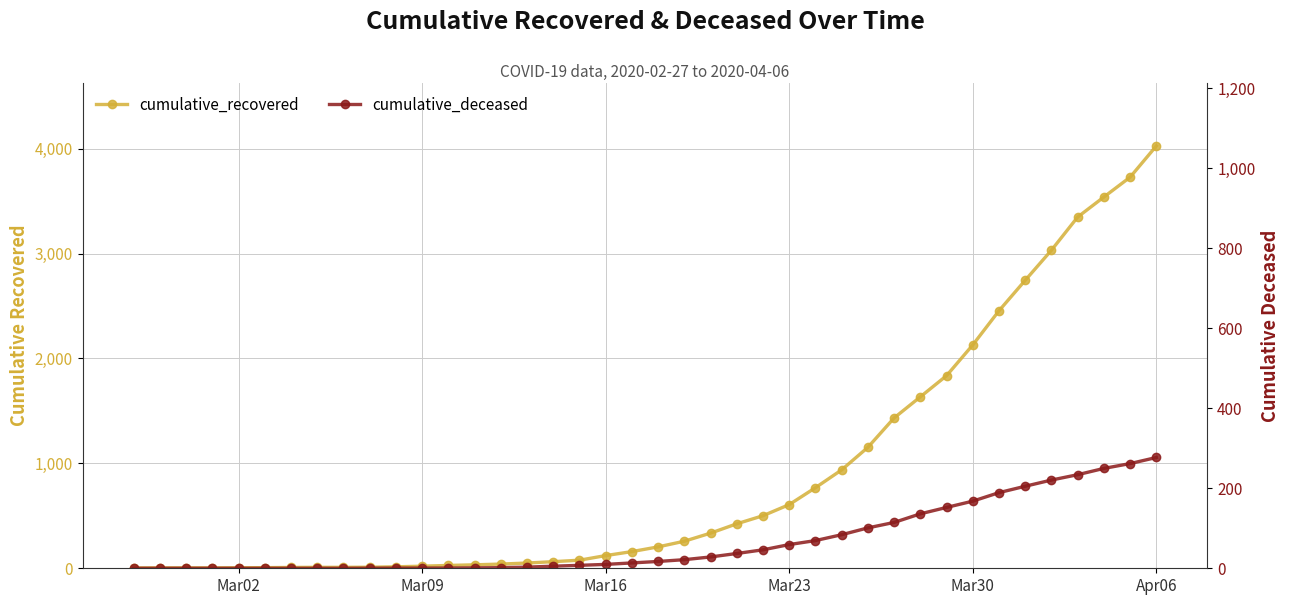

The cumulative_deceased series shows 4 at 12. True or false?

False